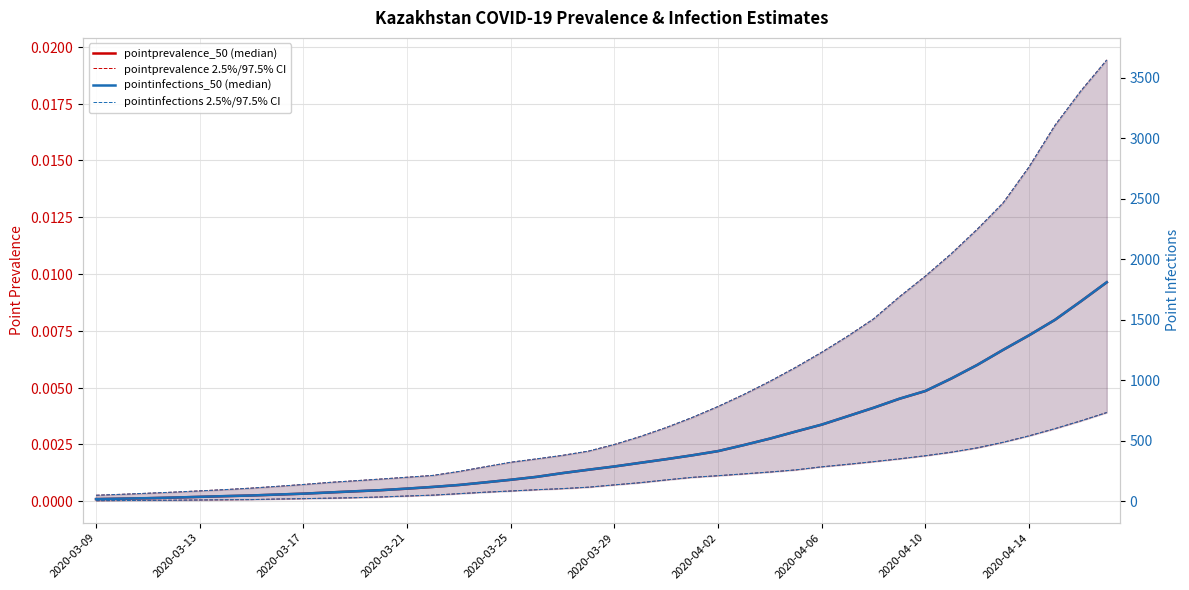

True or false: pointprevalence_50 has a value of 0.0 at 2020-03-13.

False